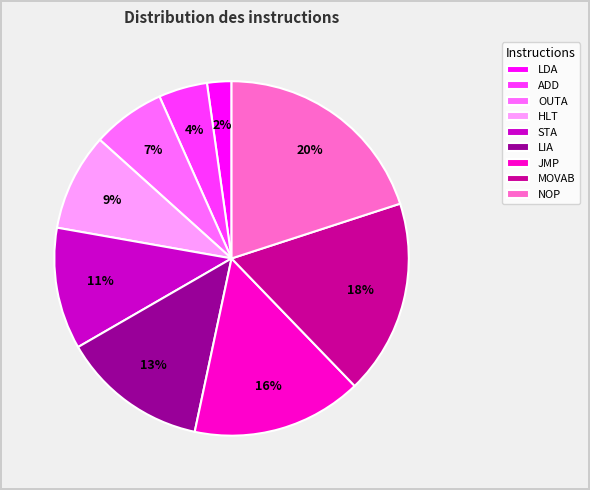

What is the largest slice in the pie chart?

NOP